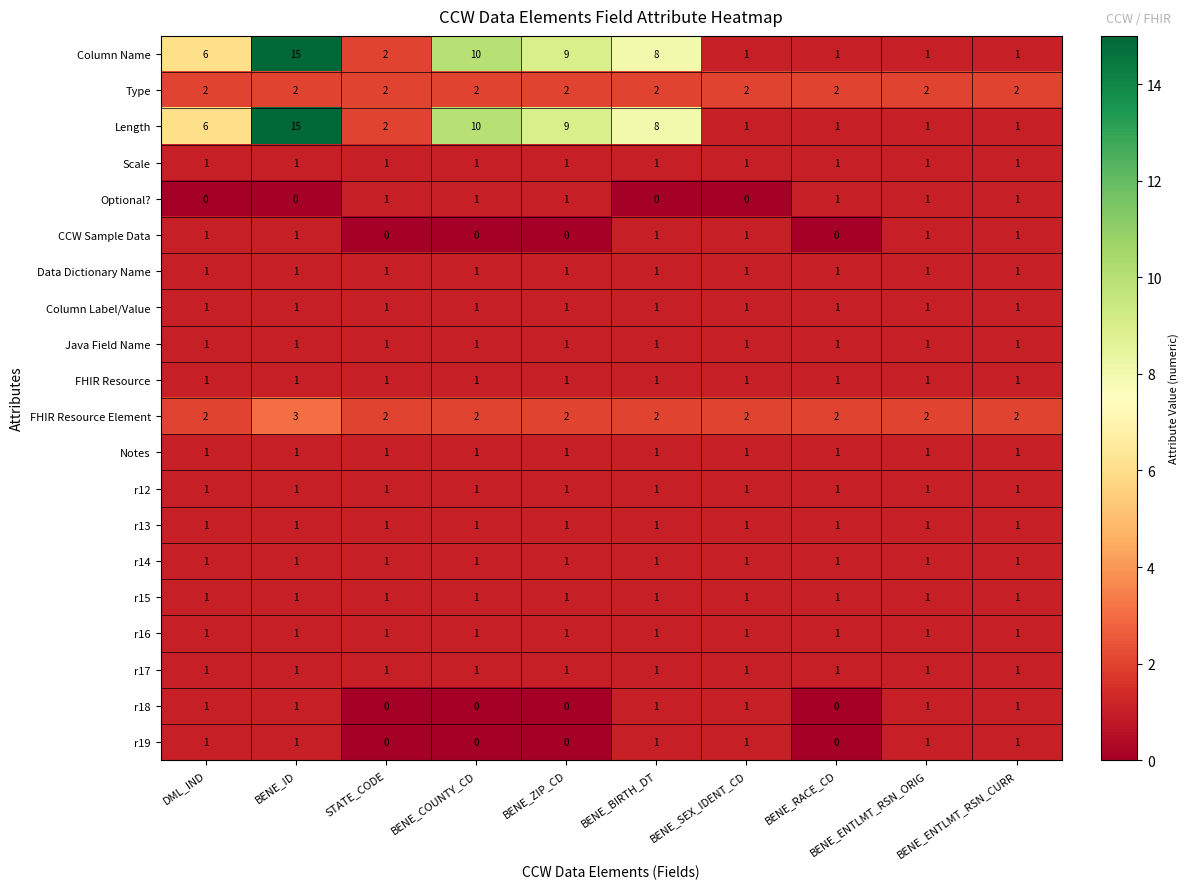

What is the spread (max minus min) of values at BENE_ID?

15